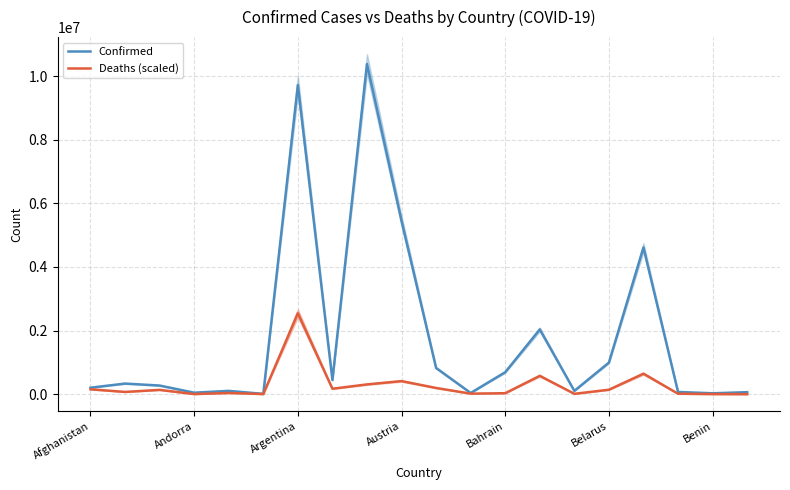

What is the value of the Deaths (scaled) point at the 9th from the left?

306624.6